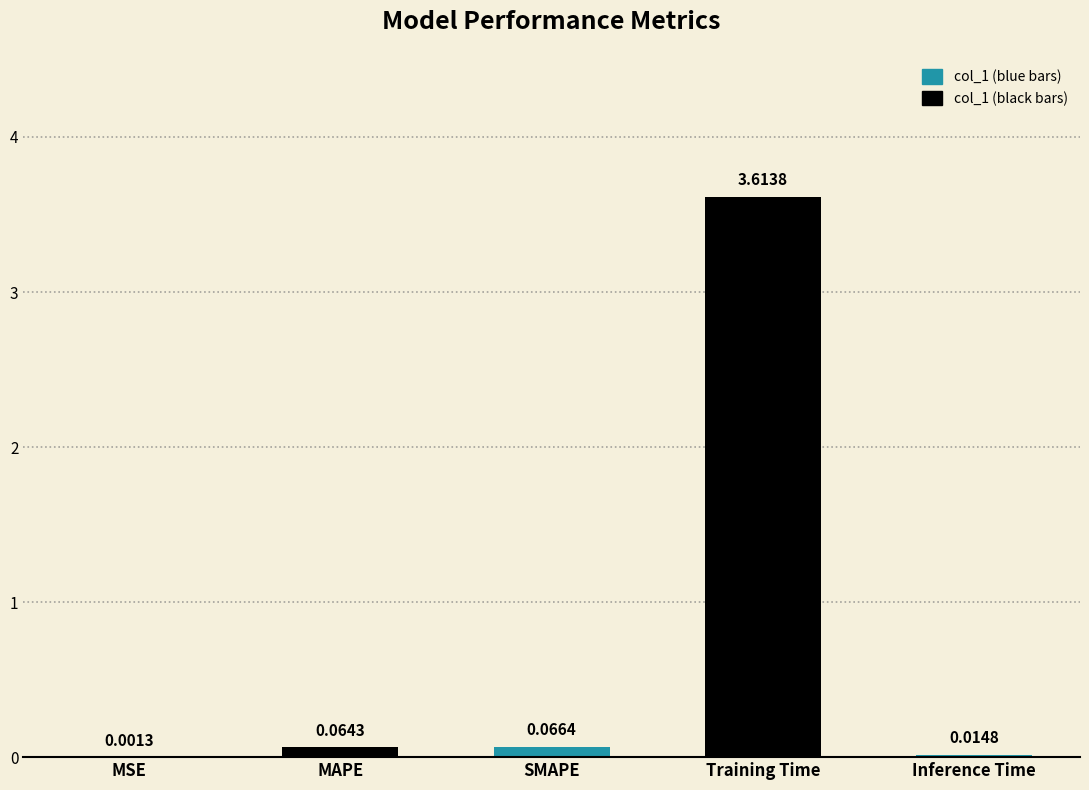

Rank the categories by value from highest to lowest.

Training Time, SMAPE, MAPE, Inference Time, MSE